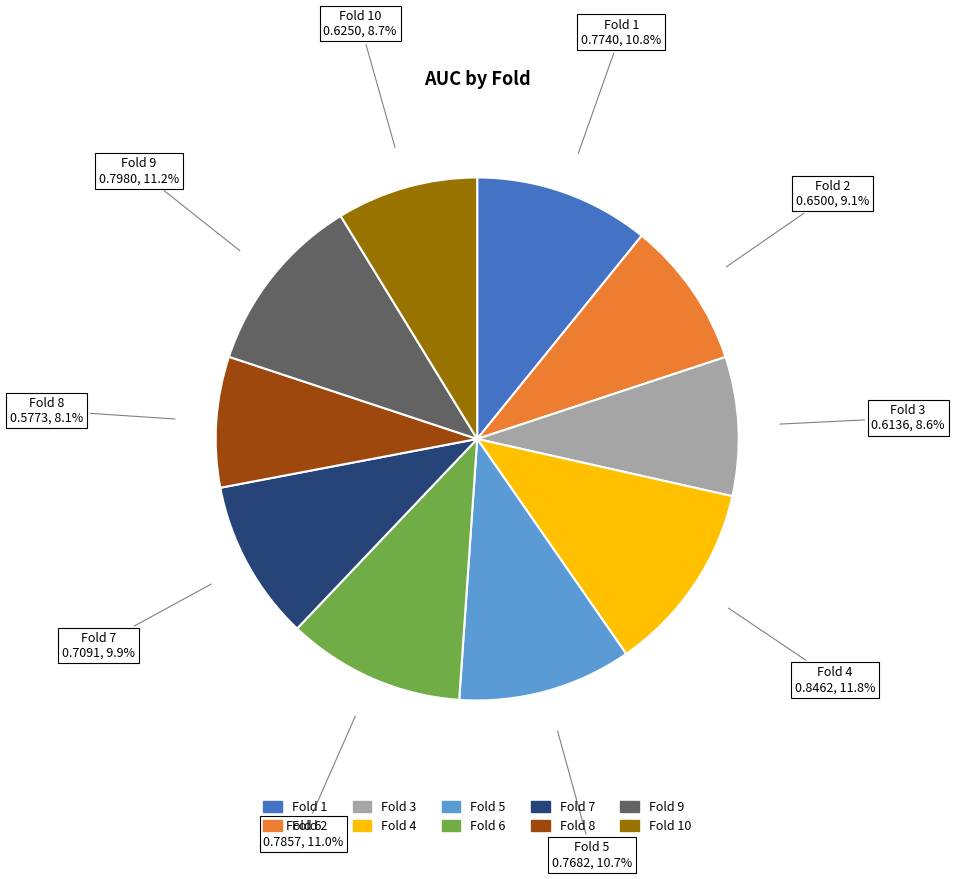

Is there any slice that represents more than half of the pie?

No